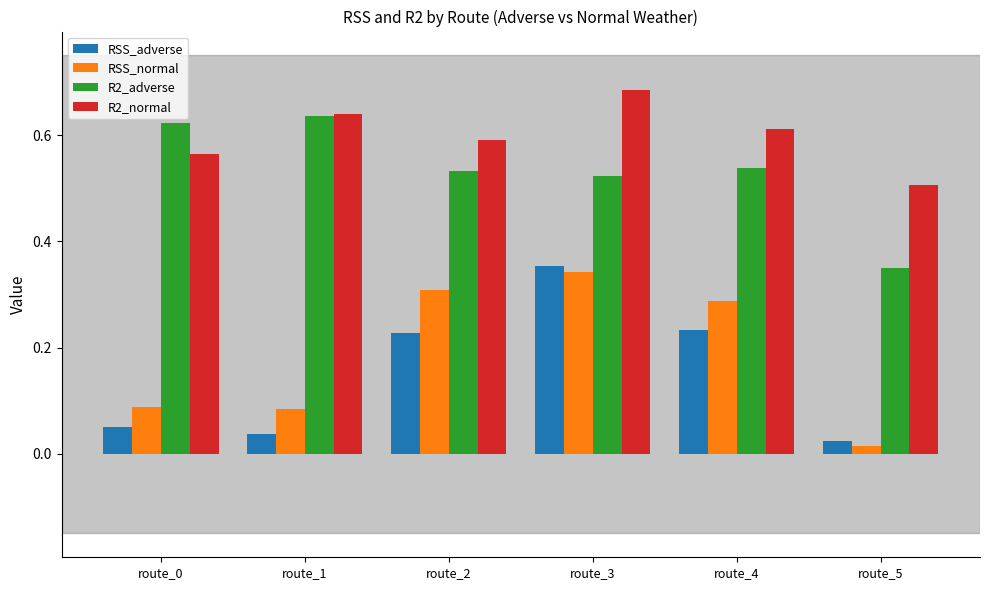

How many categories are shown in the chart?

6